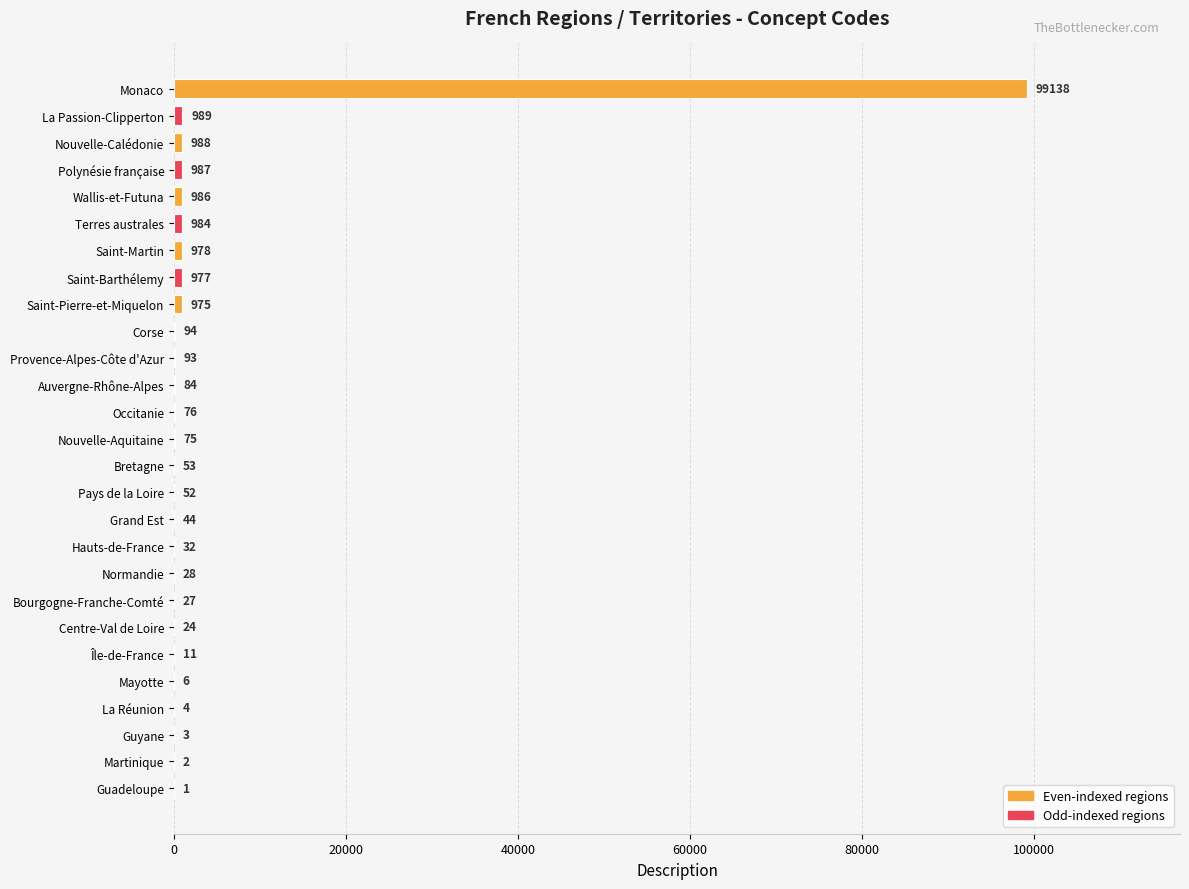

What is the ratio of the value at Auvergne-Rhône-Alpes to the value at Centre-Val de Loire?

3.5